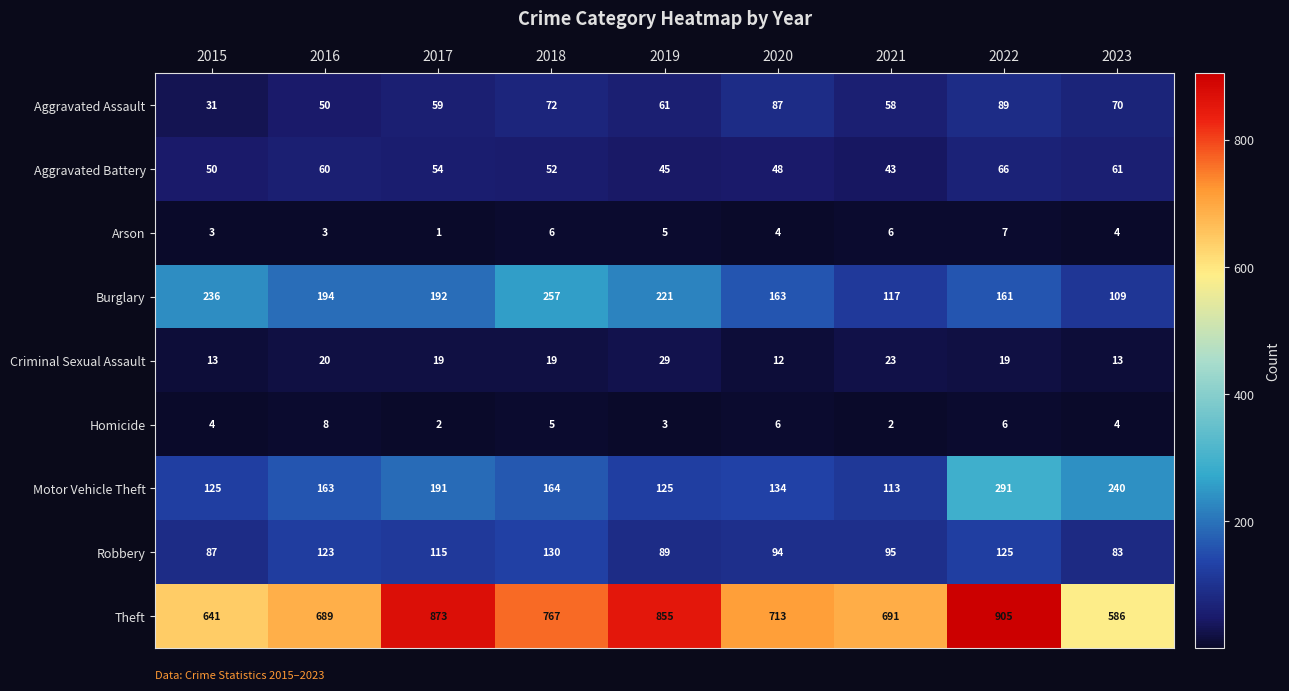

Is it true that Homicide equals 14 at 2016?

False